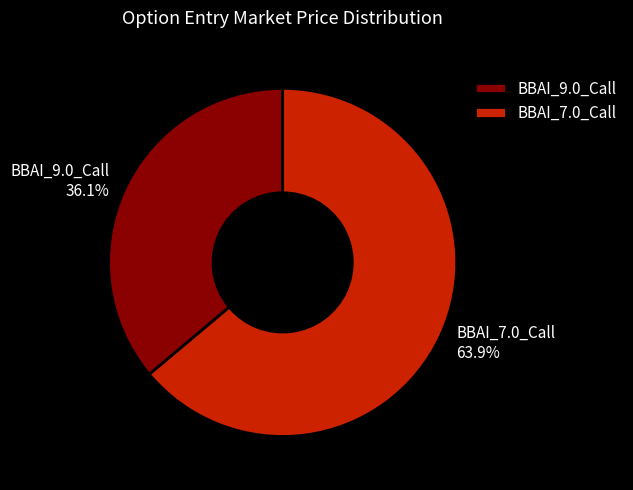

To the nearest percent, what is the difference between the BBAI_7.0_Call and BBAI_9.0_Call slice percentages?

28%